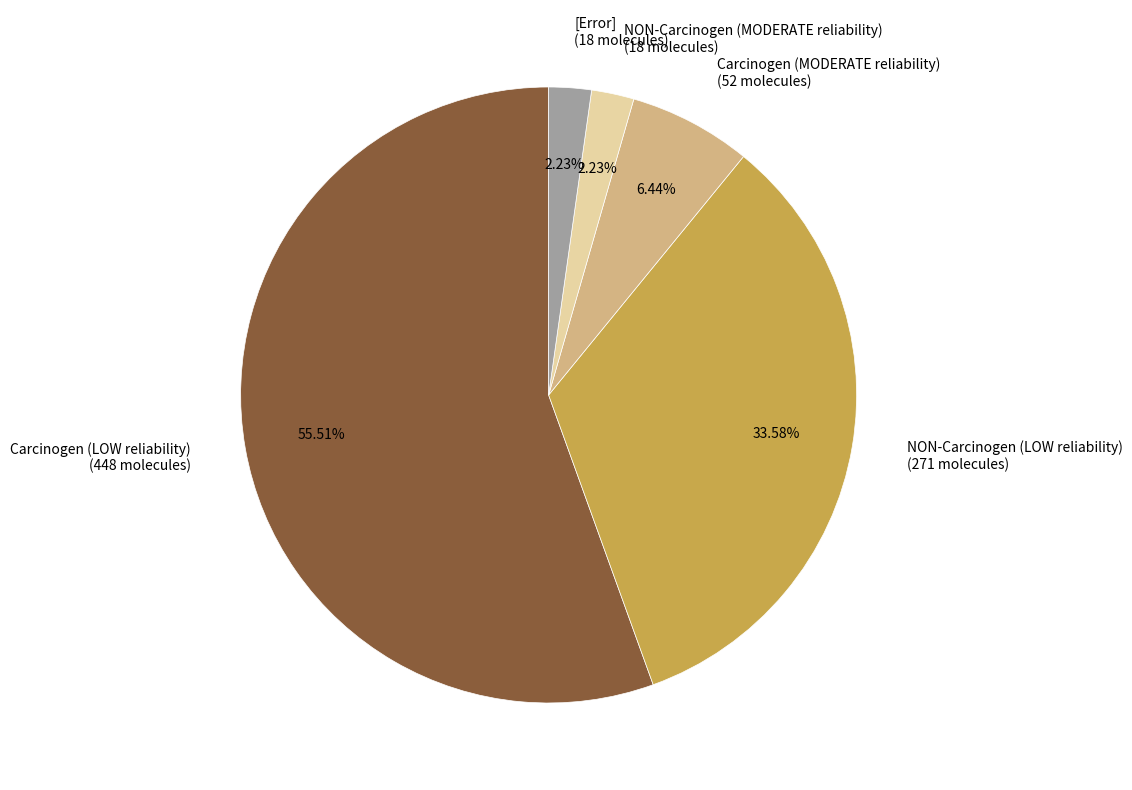

True or false: Carcinogen (MODERATE reliability) accounts for 6% of the total.

True